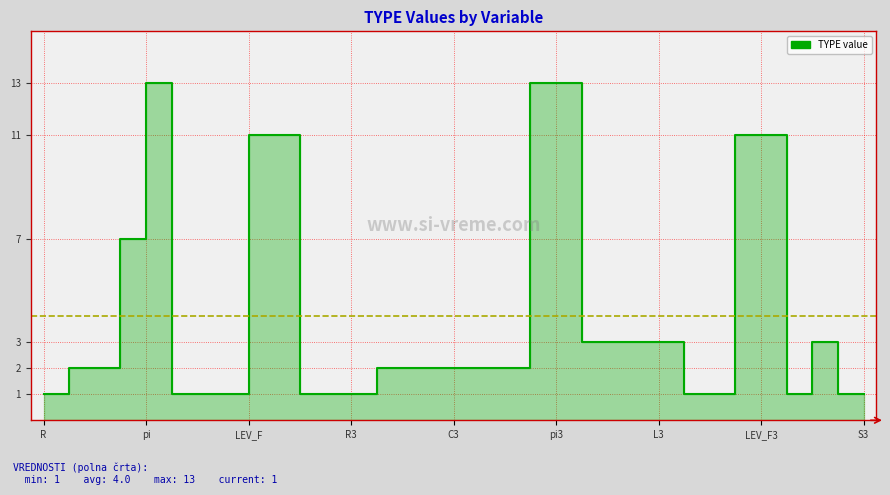

What is the label of the 23rd point from the left?

22